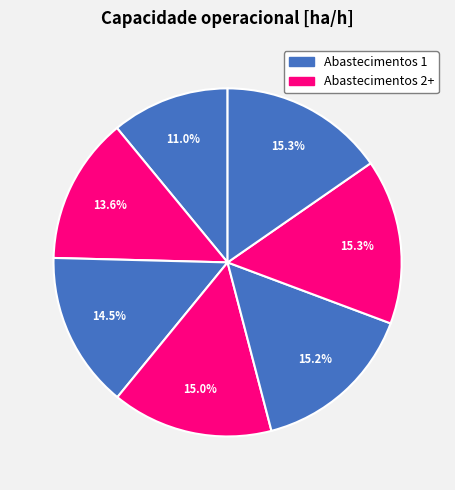

Is there any slice that represents more than half of the pie?

No